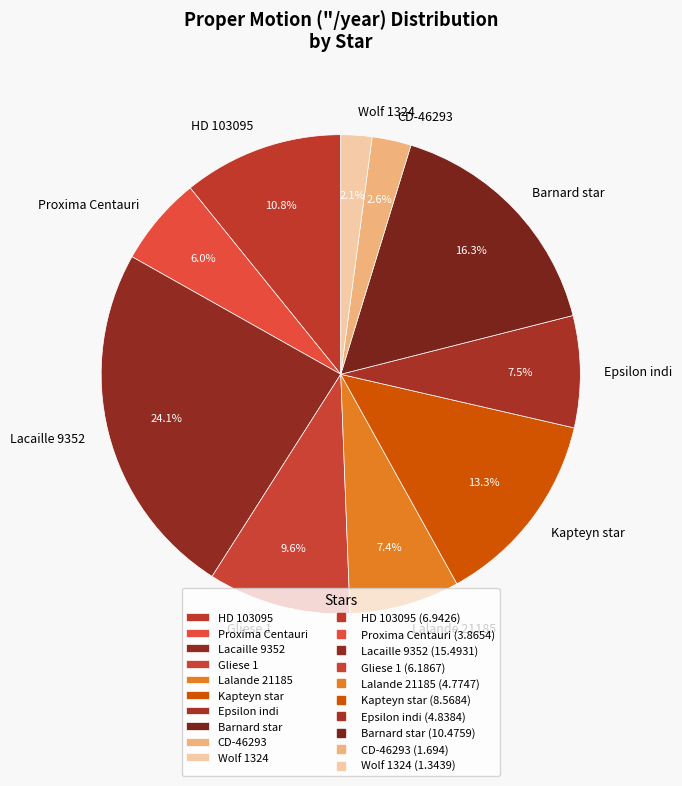

How many slices are in this pie chart?

10